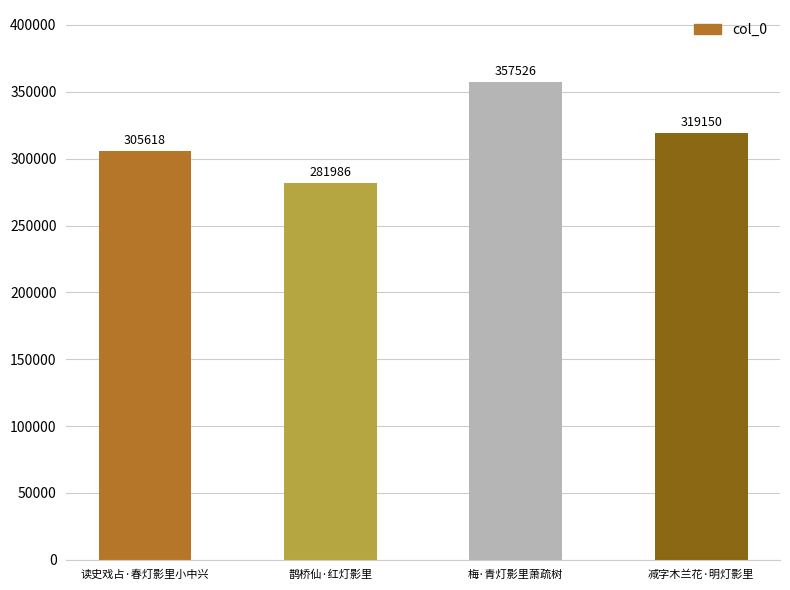

Which has a higher value, 读史戏占·春灯影里小中兴 or 鹊桥仙·红灯影里?

读史戏占·春灯影里小中兴